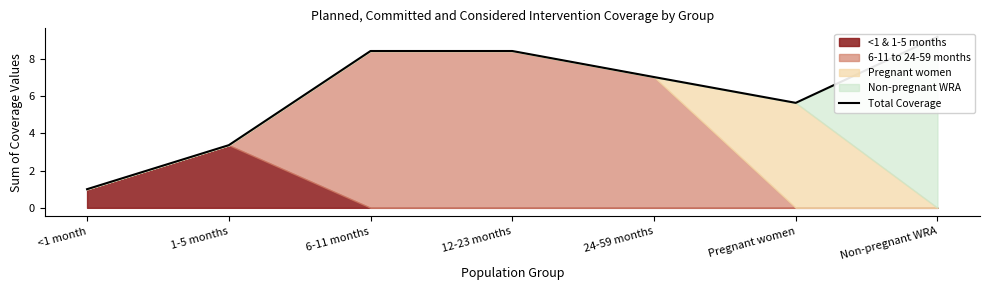

The chart shows a value of 13.7 at 6-11 months. True or false?

False